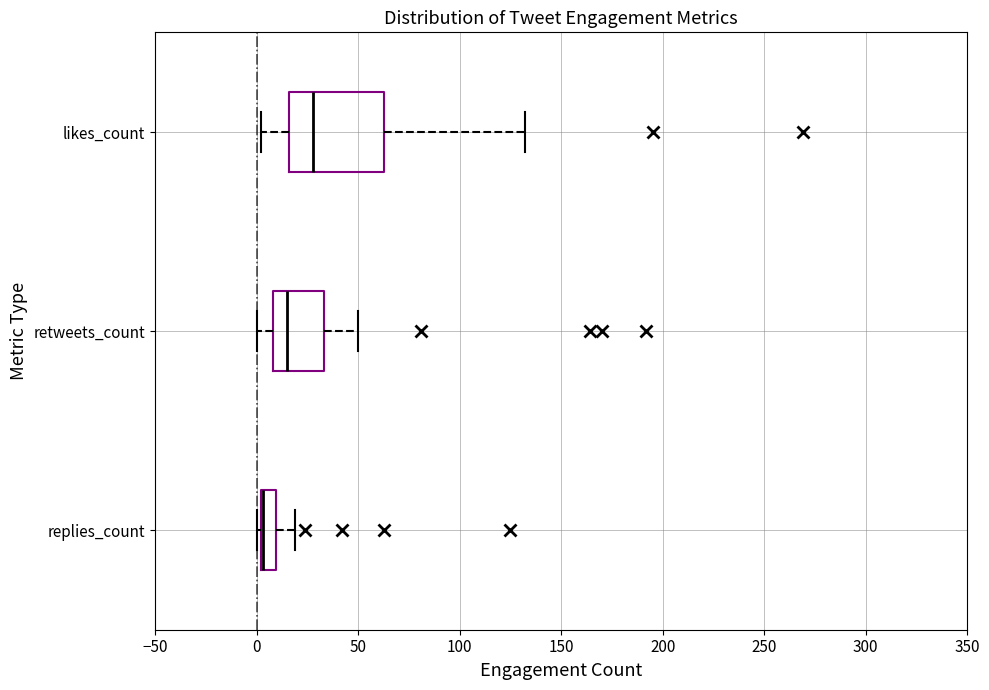

Reading bottom to top, read every box against the x-axis: the position of its median line, the range the box covers, and the ends of its whiskers. The values are not printed on the chart, so give them approximately, as read against the axis.

replies_count: median 5 (drawn on the box's left edge), box 0 to 10, whiskers 0 (just left of the box's left edge) to 20
retweets_count: median 15, box 10 to 35, whiskers 0 to 50
likes_count: median 30, box 15 to 65, whiskers 0 to 130